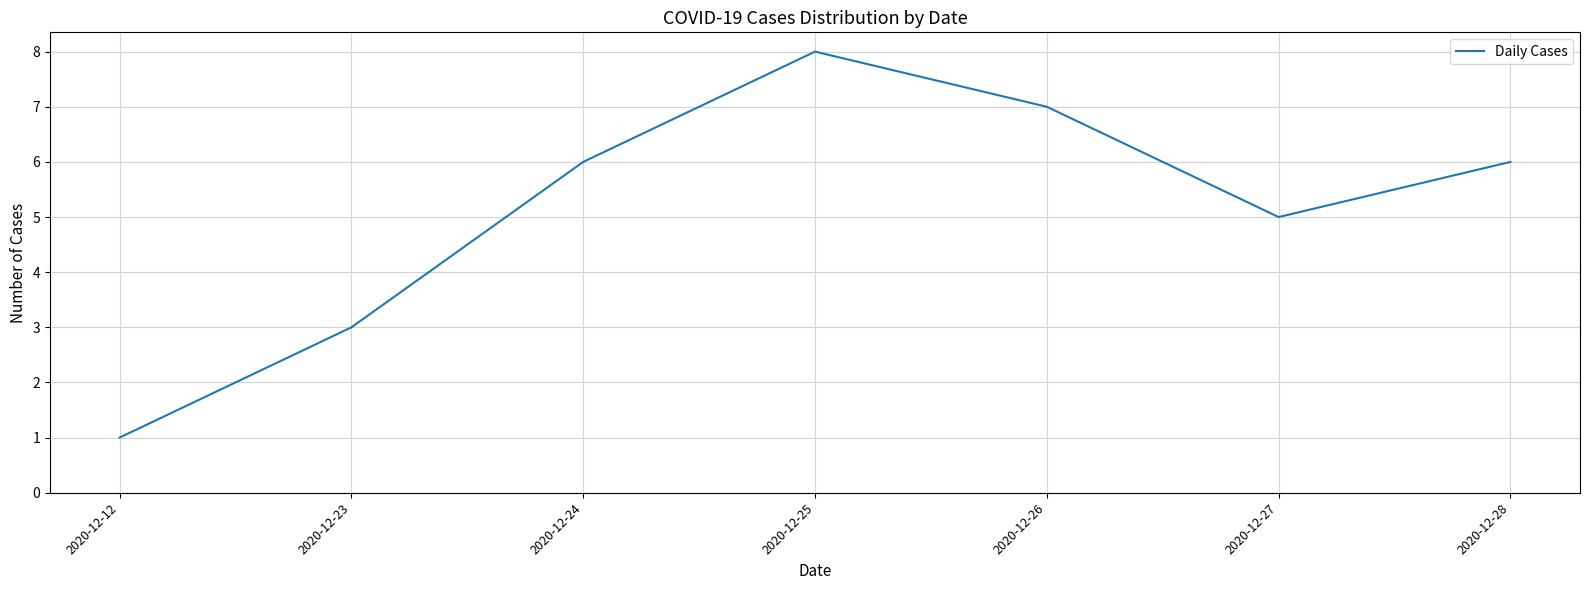

What is the change in value from 2020-12-23 to 2020-12-25?

+5